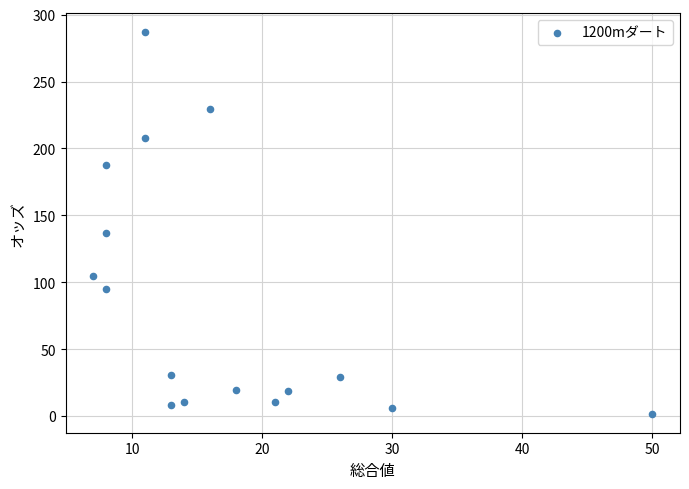

What is the range of Y values (max minus min)?

285.2